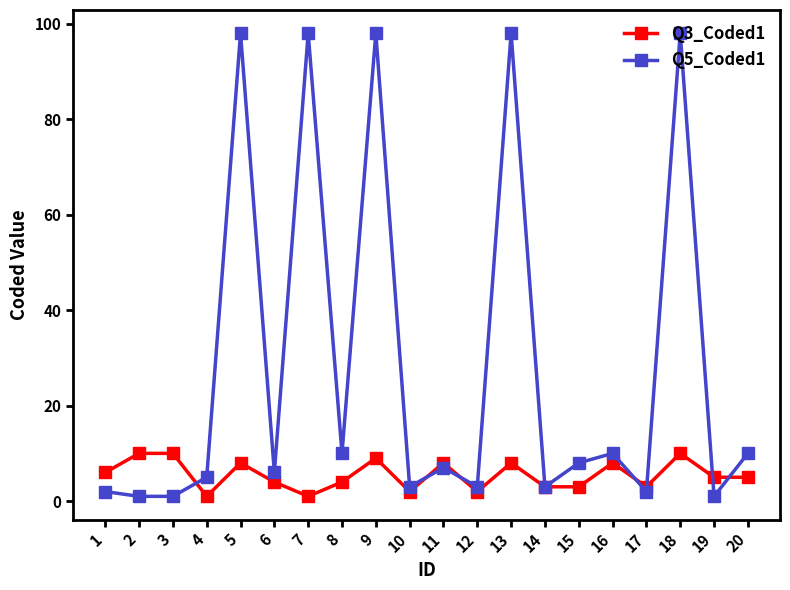

How many lines are shown in the chart?

2